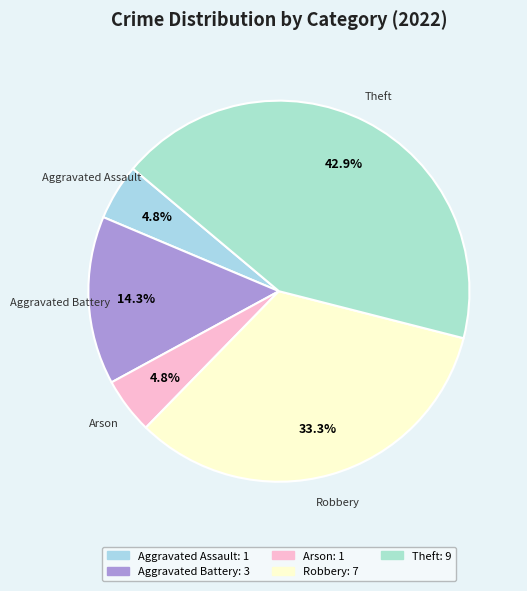

How many segments does this pie chart have?

5